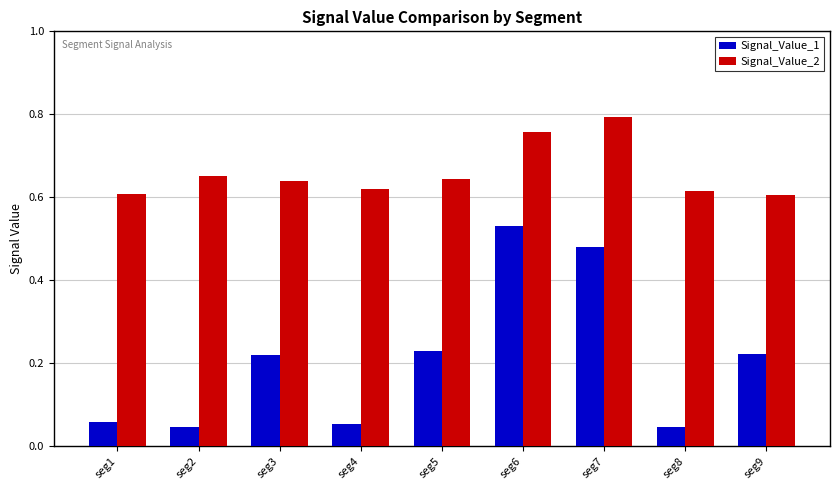

The value of Signal_Value_2 at seg6 is 0.5. True or false?

False